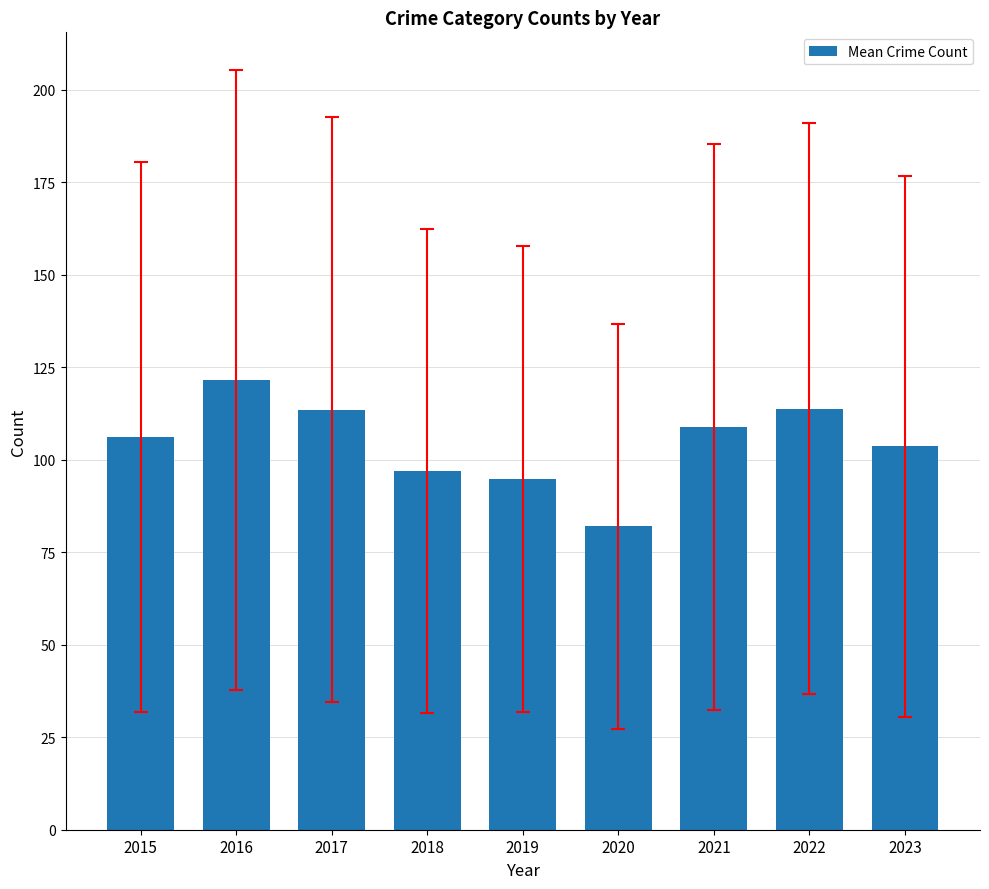

True or false: the data shows 108.8 at 2021.

True